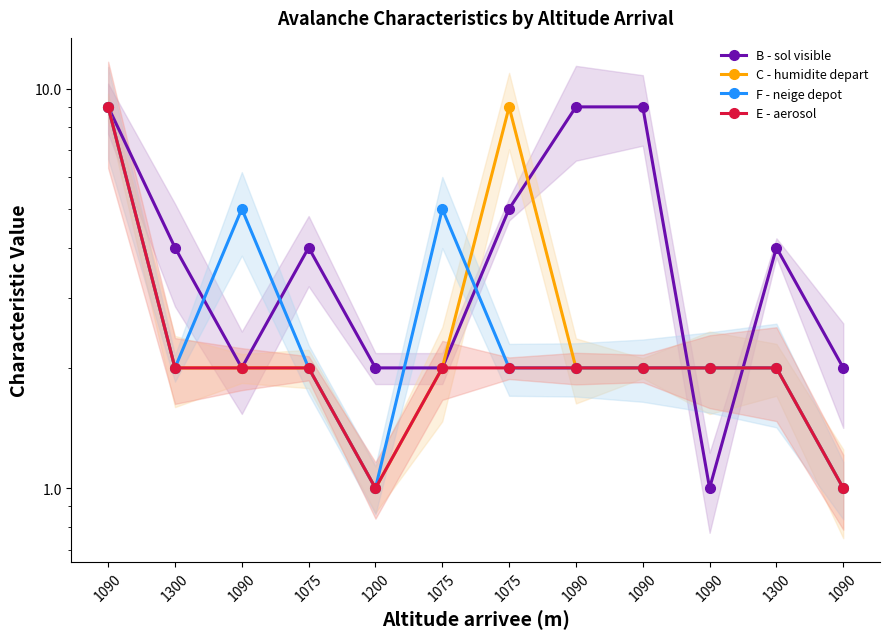

Does the chart display data point markers on the line(s)?

Yes